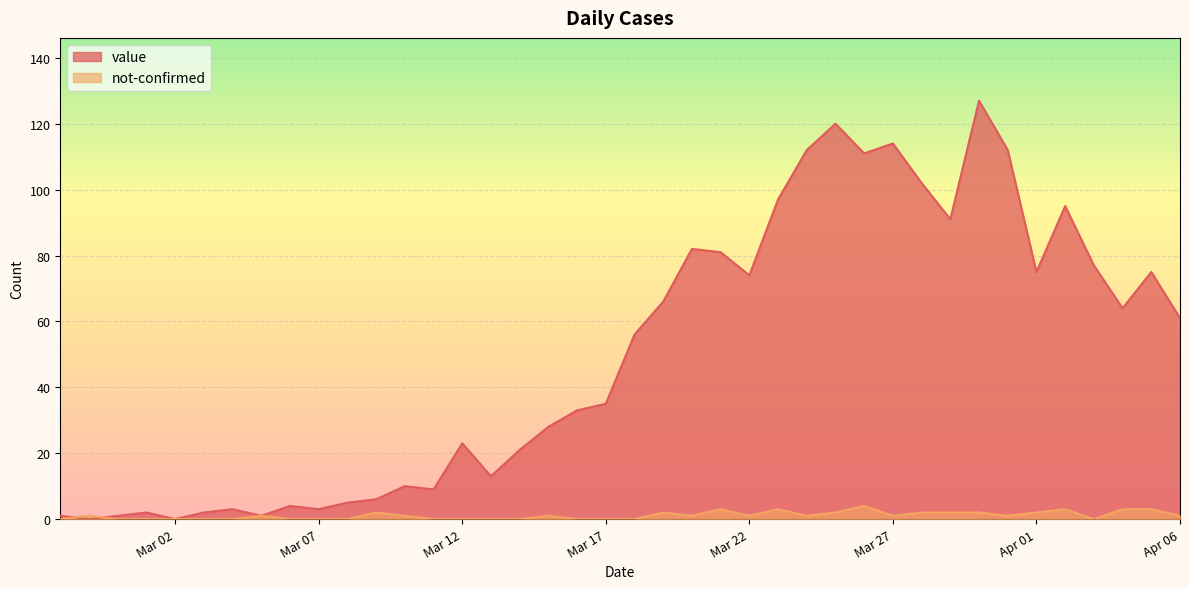

How many lines are shown in the chart?

2